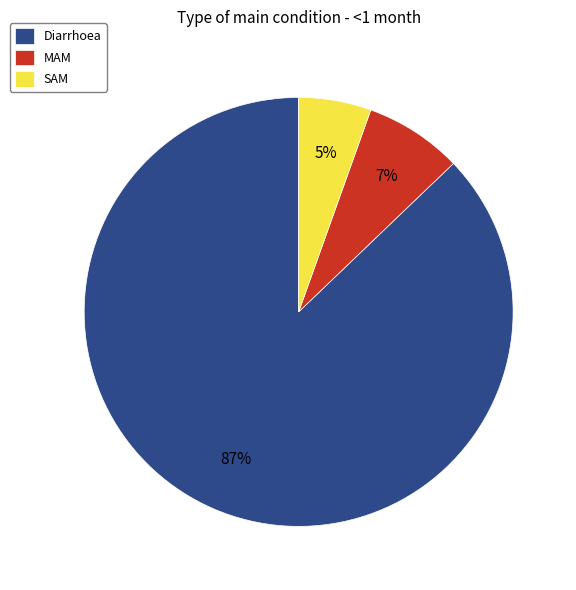

How many slices are in this pie chart?

3